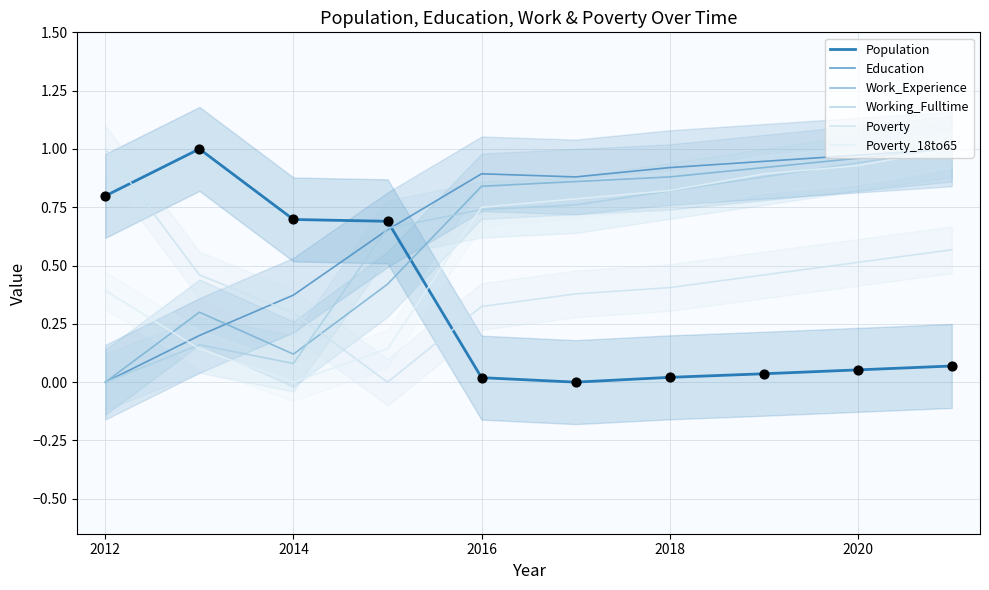

Which series reaches the maximum Y coordinate?

Population